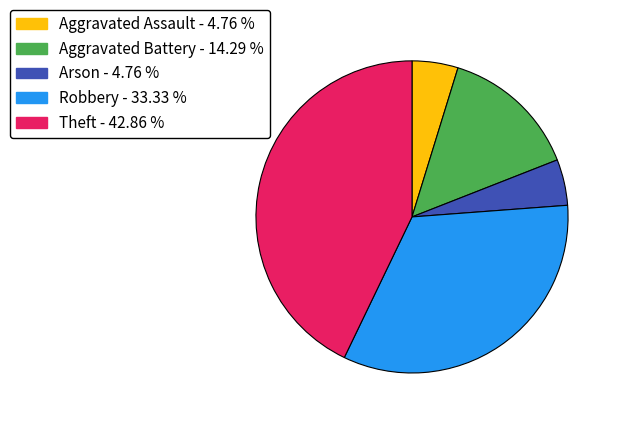

Is there a majority slice in this chart?

No